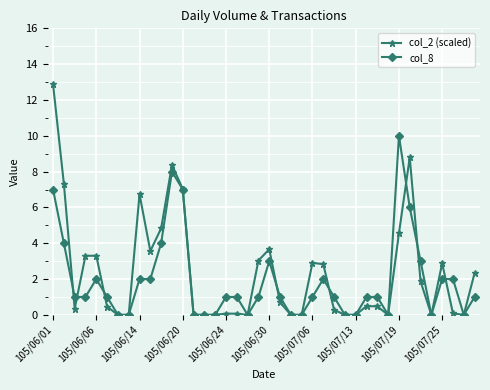

True or false: col_2 (scaled) has more than 0 interior local peaks.

True